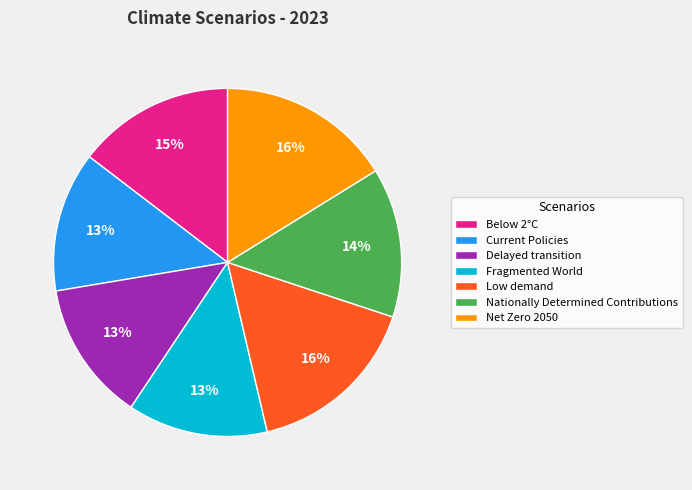

How many slices are in this pie chart?

7